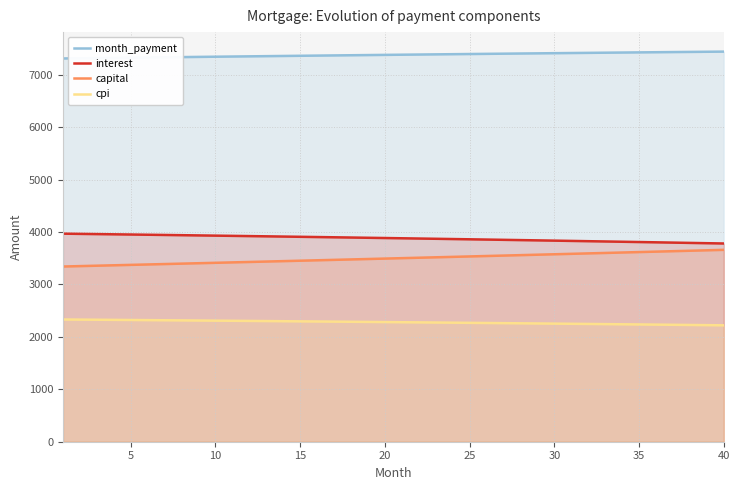

True or false: cpi and interest cross at least once.

False